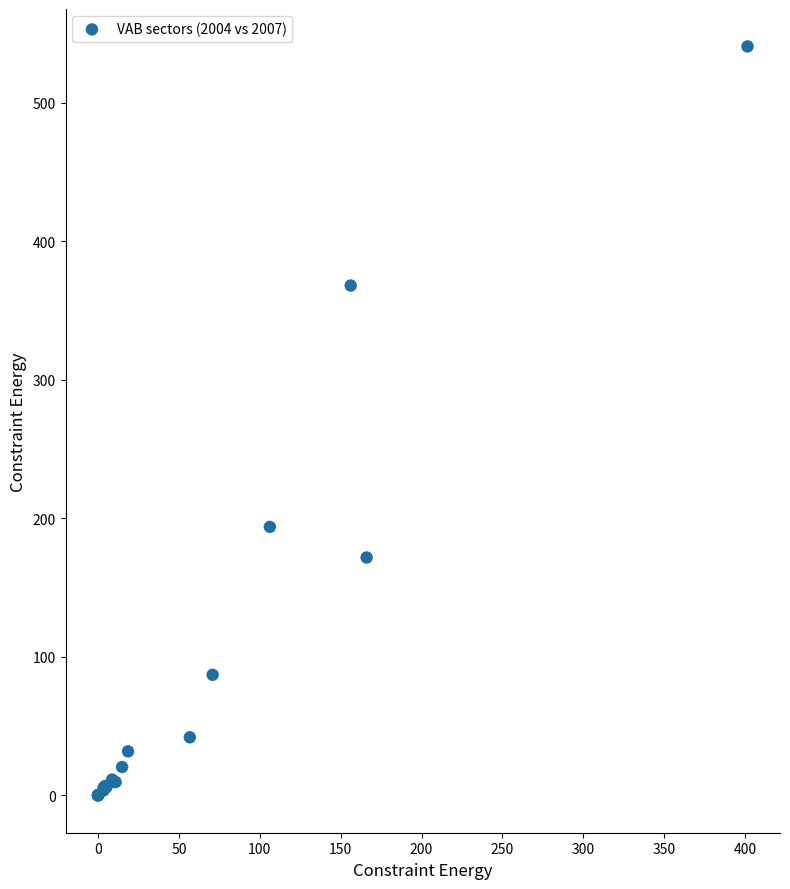

What Y value in the scatter plot is closest to 270?

193.8